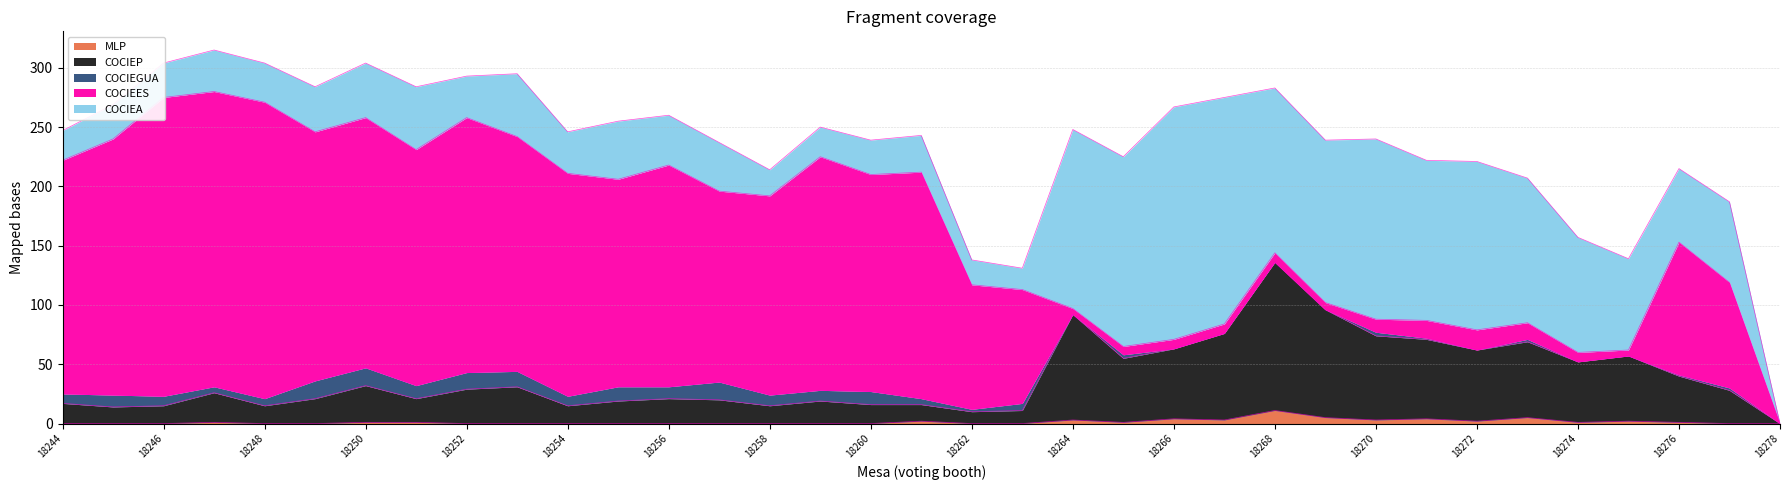

Between 18277 and 18252, which is larger?

18277